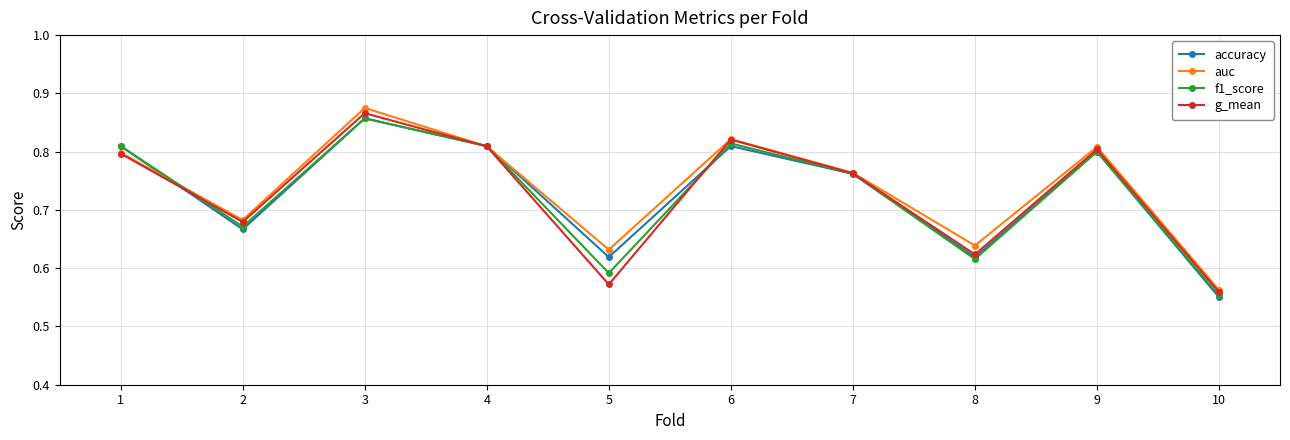

Is this an area chart (filled region under the line)?

No